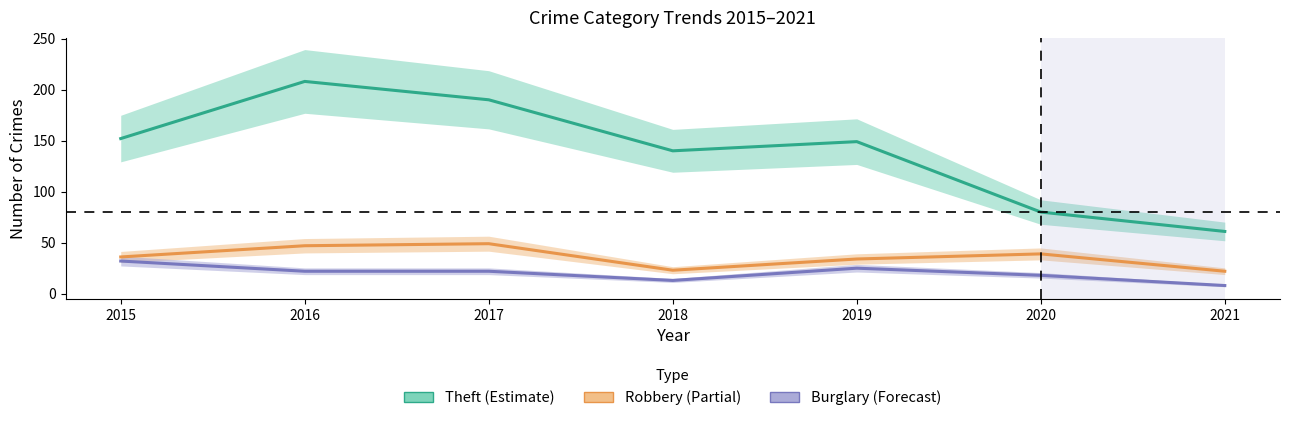

How many lines are shown in the chart?

3